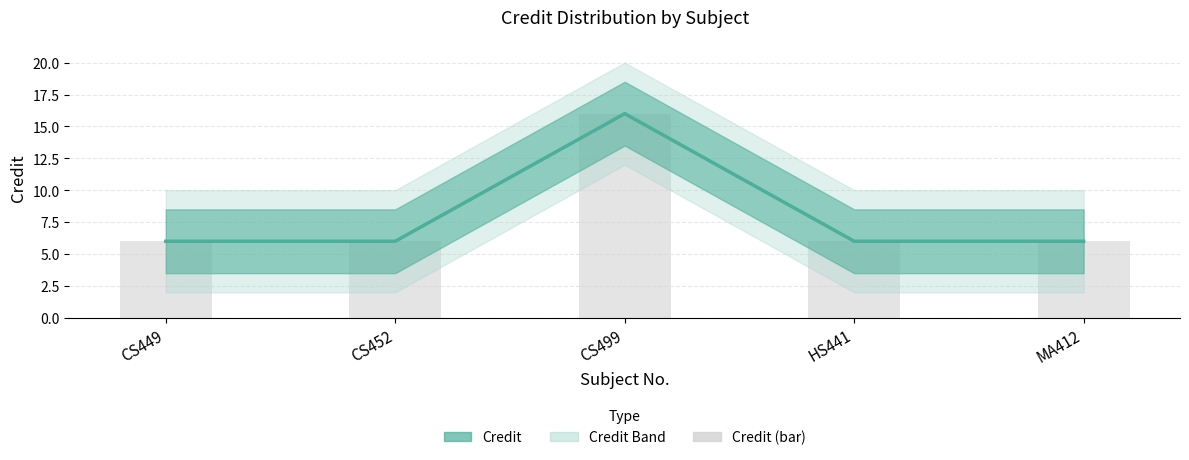

The Credit (bar) series shows 6 at CS452. True or false?

True